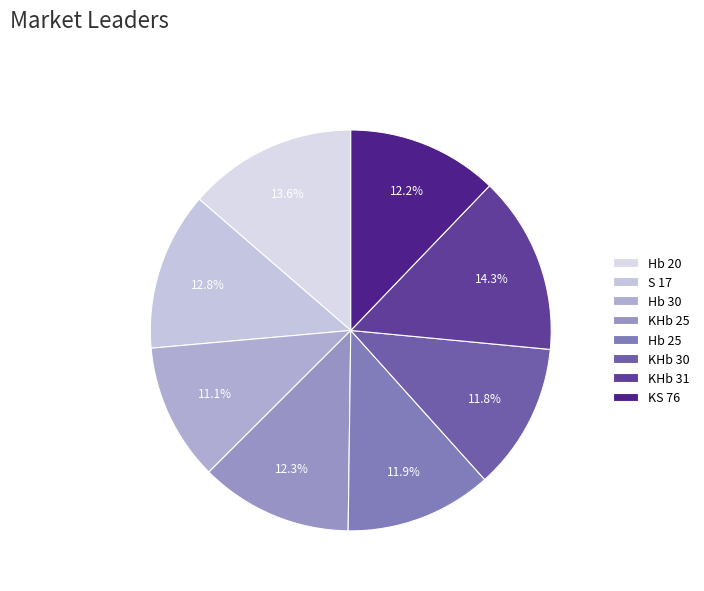

To the nearest percent, what portion does KS 76 represent?

12%